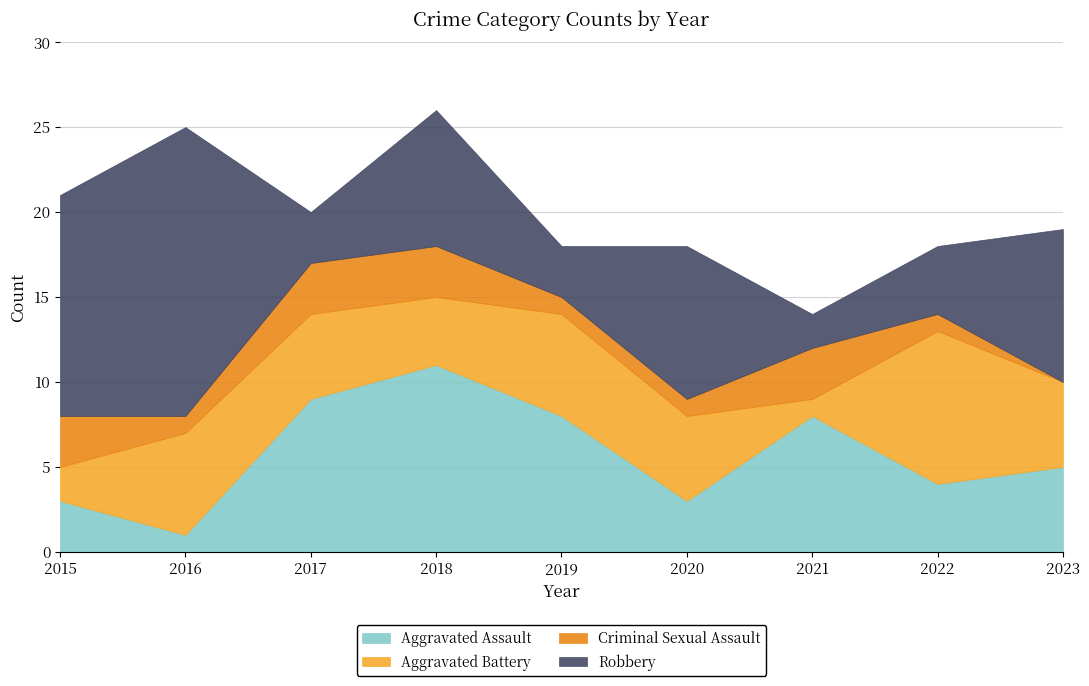

Where is the first local maximum for Criminal Sexual Assault?

2021